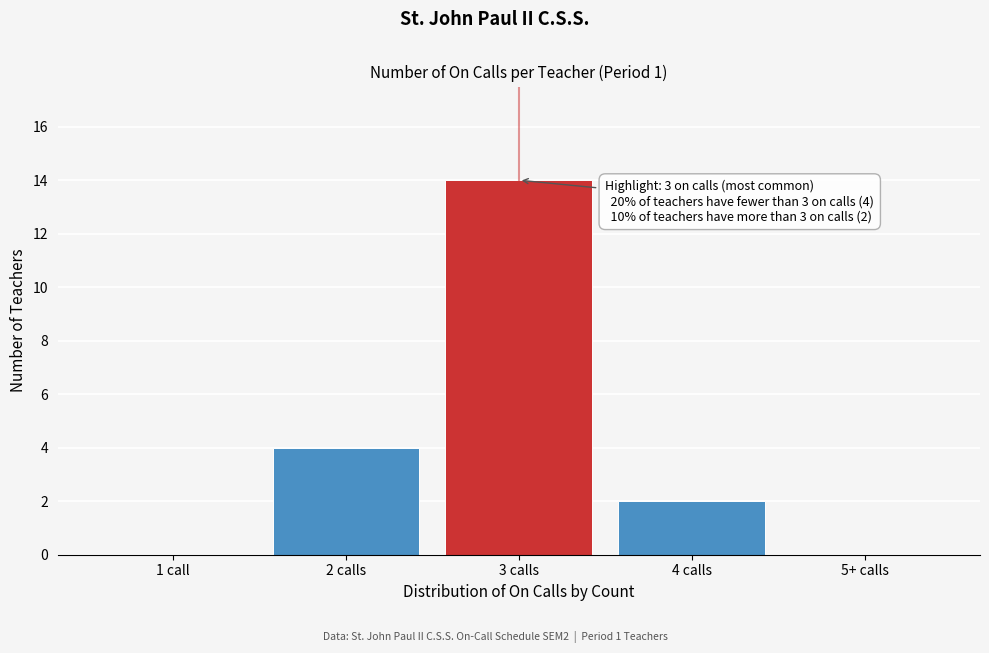

Reading left to right, what are all the values shown in this chart?

1 call=0	2 calls=4	3 calls=14	4 calls=2	5+ calls=0